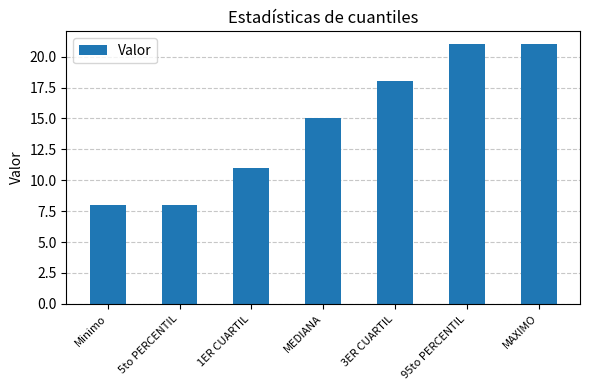

What is the change in value from 5to PERCENTIL to 1ER CUARTIL?

+3